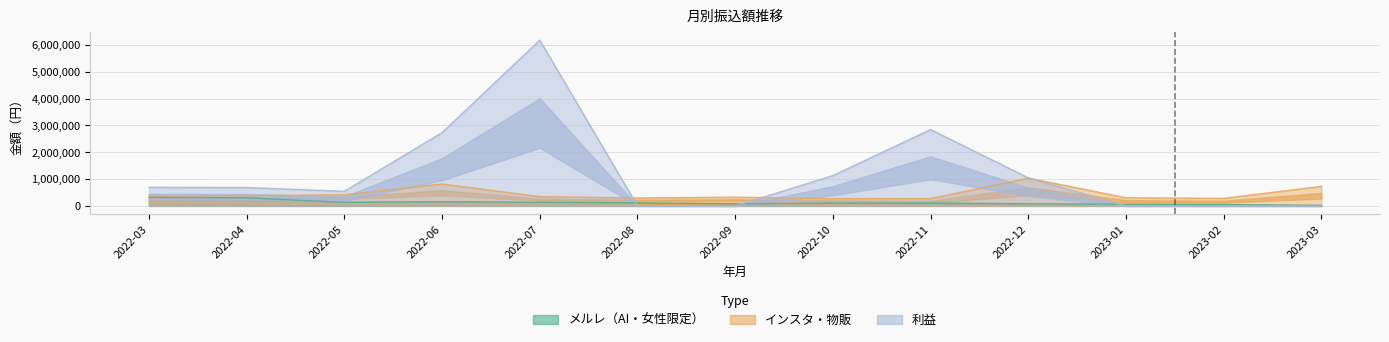

True or false: 利益 has more than 0 points higher than both neighbors.

True